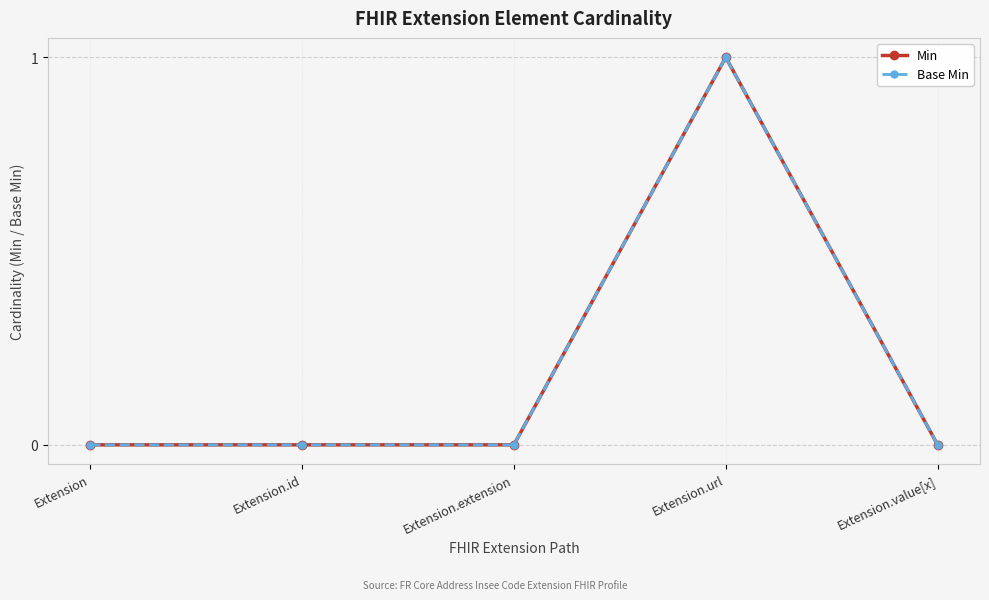

Count the Min values in the range 0 to 1.

5